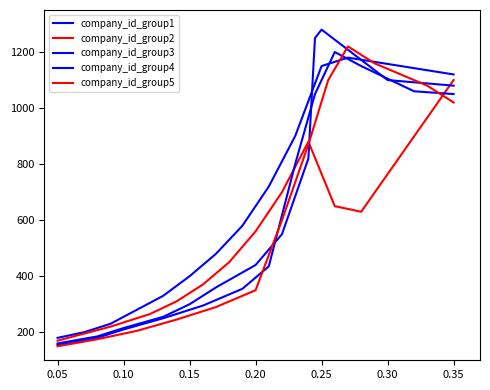

What is the difference between the second highest and minimum values in the company_id_group1 series?

970